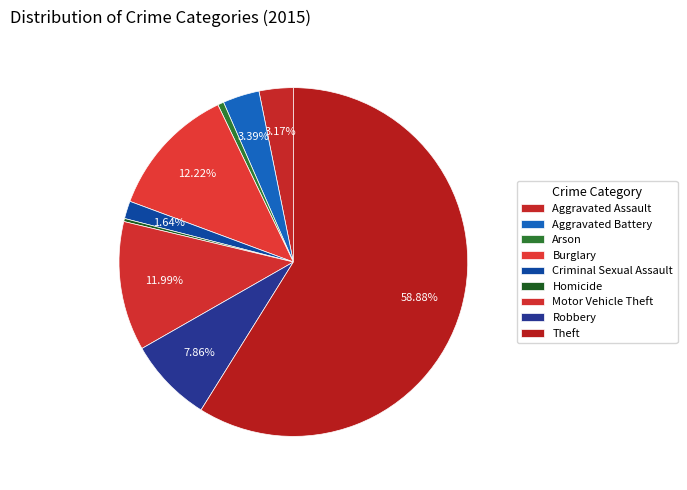

Count the number of slices in the pie.

9